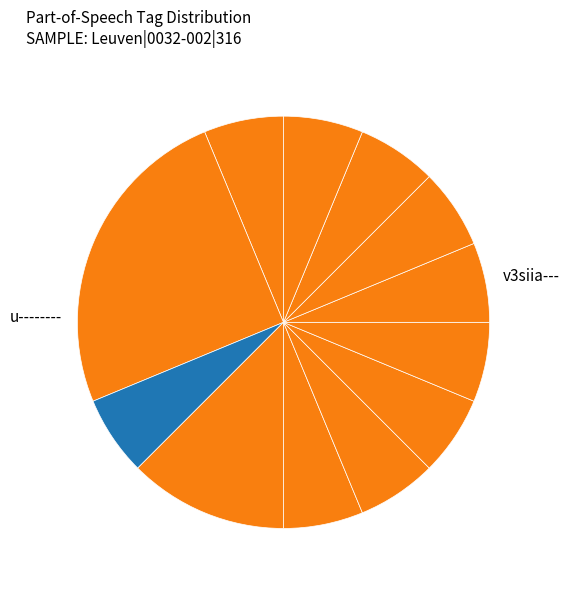

Which slice is the largest?

a-s---nn-